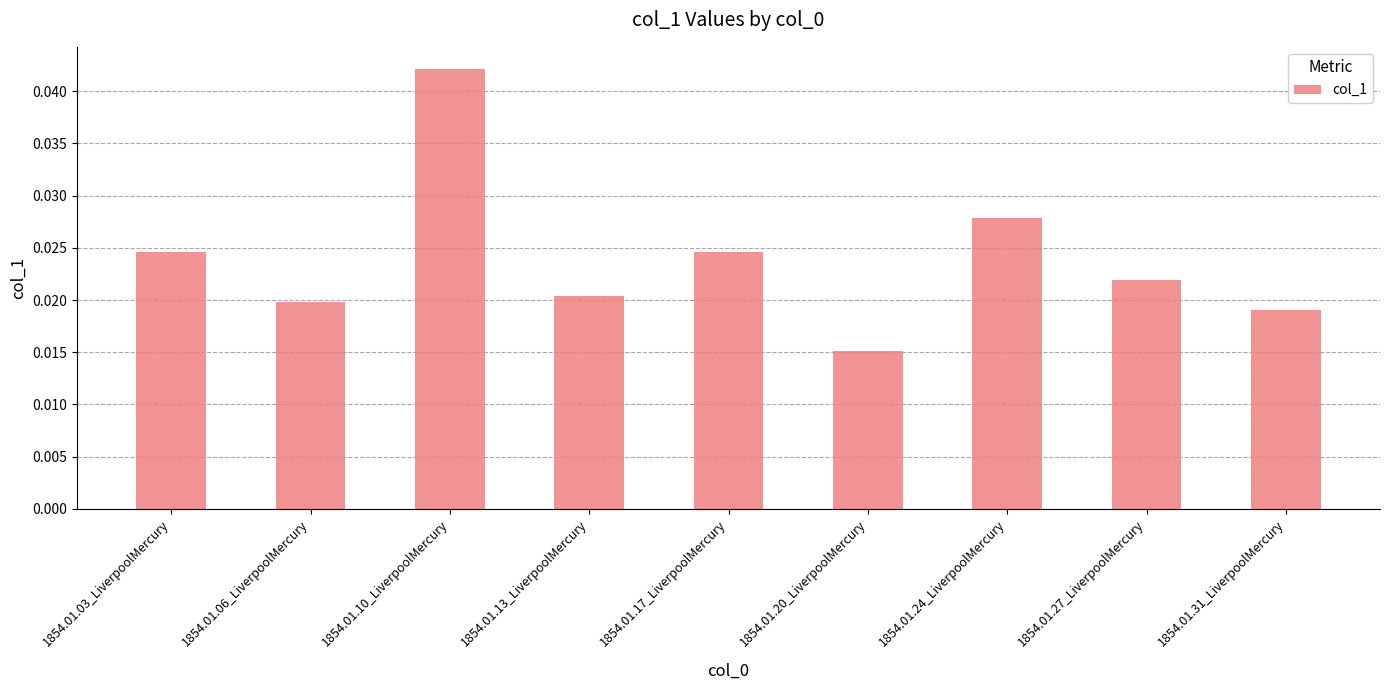

What is the sum of the values at 1854.01.03_LiverpoolMercury and 1854.01.24_LiverpoolMercury?

0.1